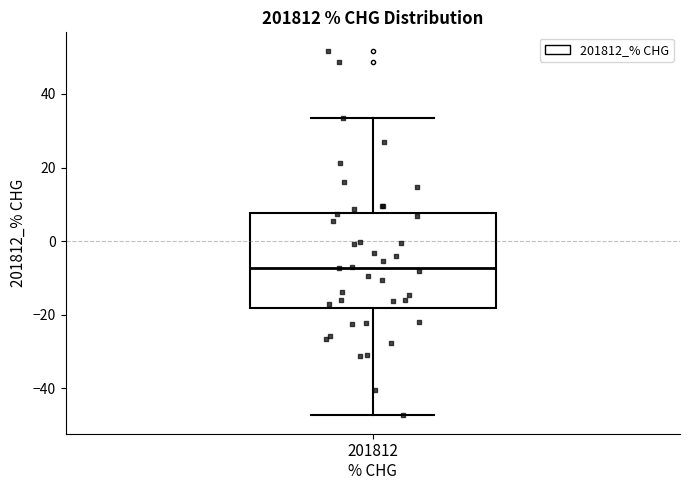

Where does the lower whisker of the box for 201812 % CHG end on the y-axis? The values are not printed on the chart, so give them approximately, as read against the axis.

-48